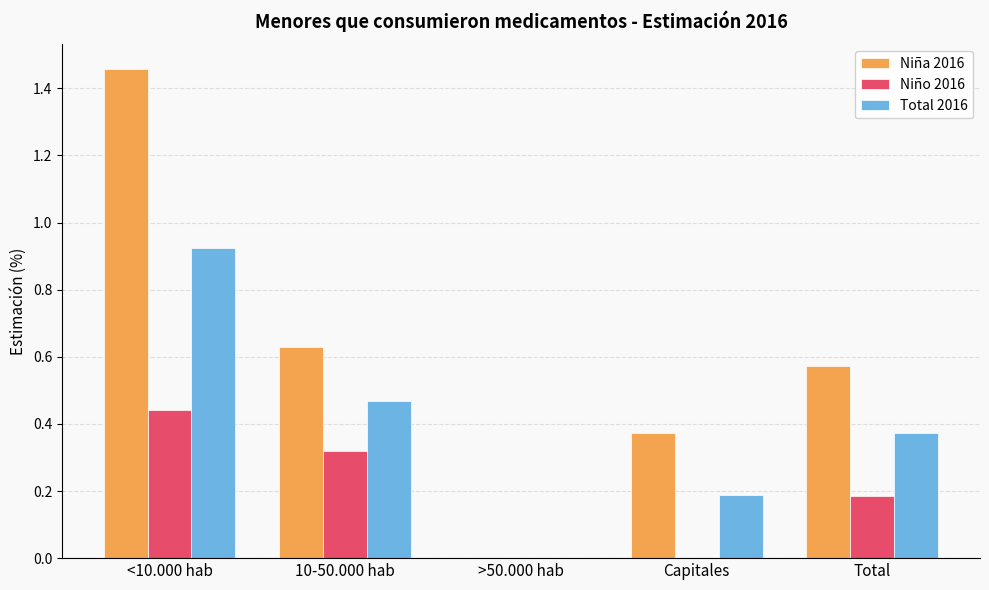

Which label corresponds to the largest value in the chart?

<10.000 hab